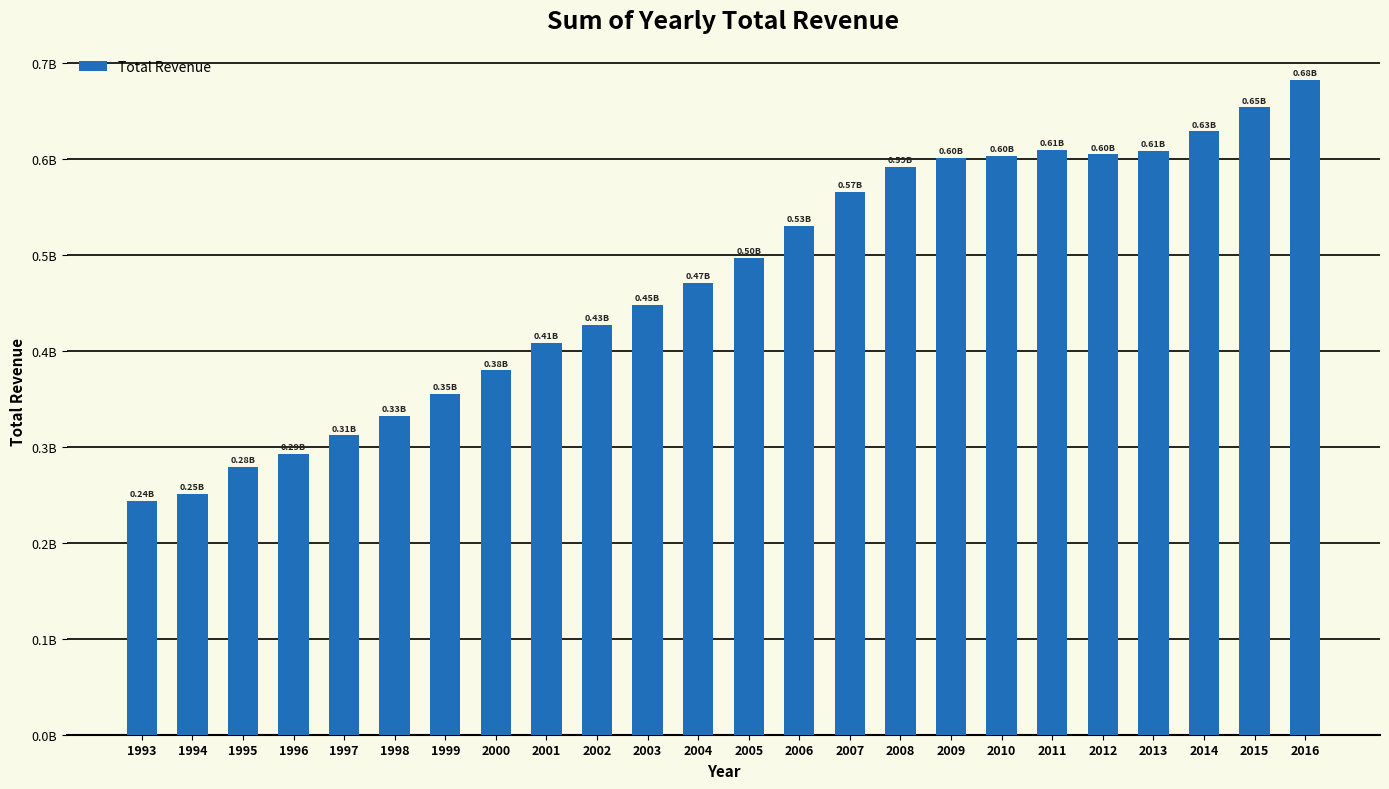

Rank the categories by value from highest to lowest.

2016, 2015, 2014, 2011, 2013, 2012, 2010, 2009, 2008, 2007, 2006, 2005, 2004, 2003, 2002, 2001, 2000, 1999, 1998, 1997, 1996, 1995, 1994, 1993